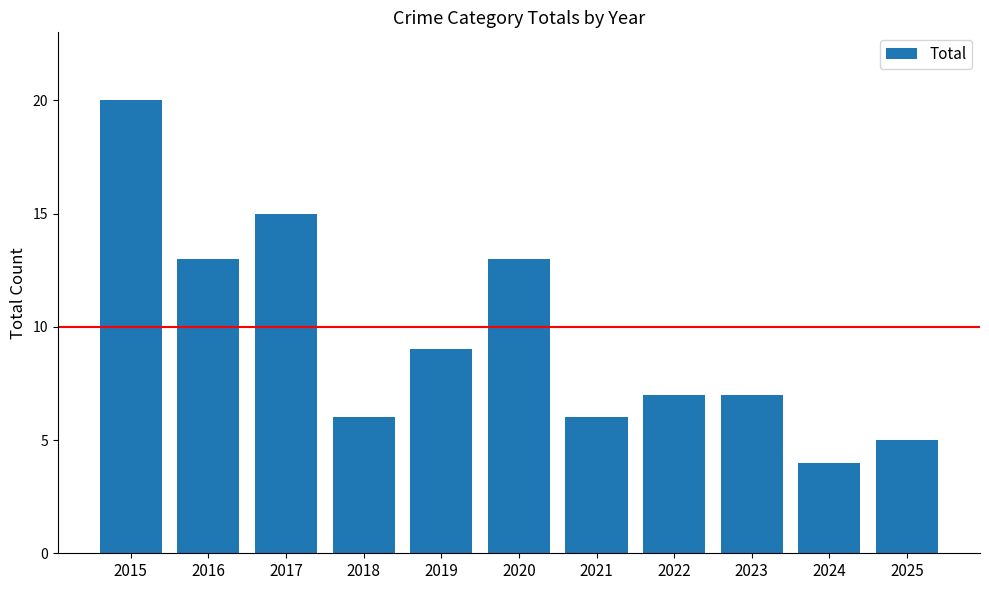

At which category does the chart reach its minimum across all series?

2024